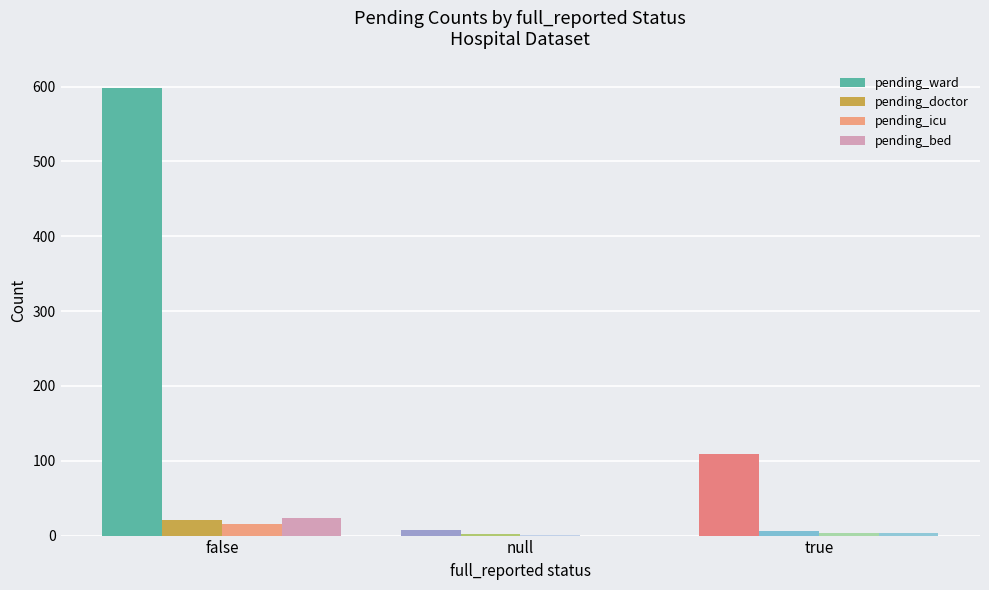

How many series are shown in this chart?

4